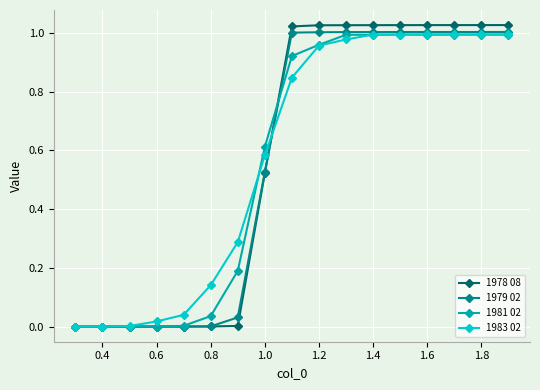

Which series has the widest spread of values?

1978 08